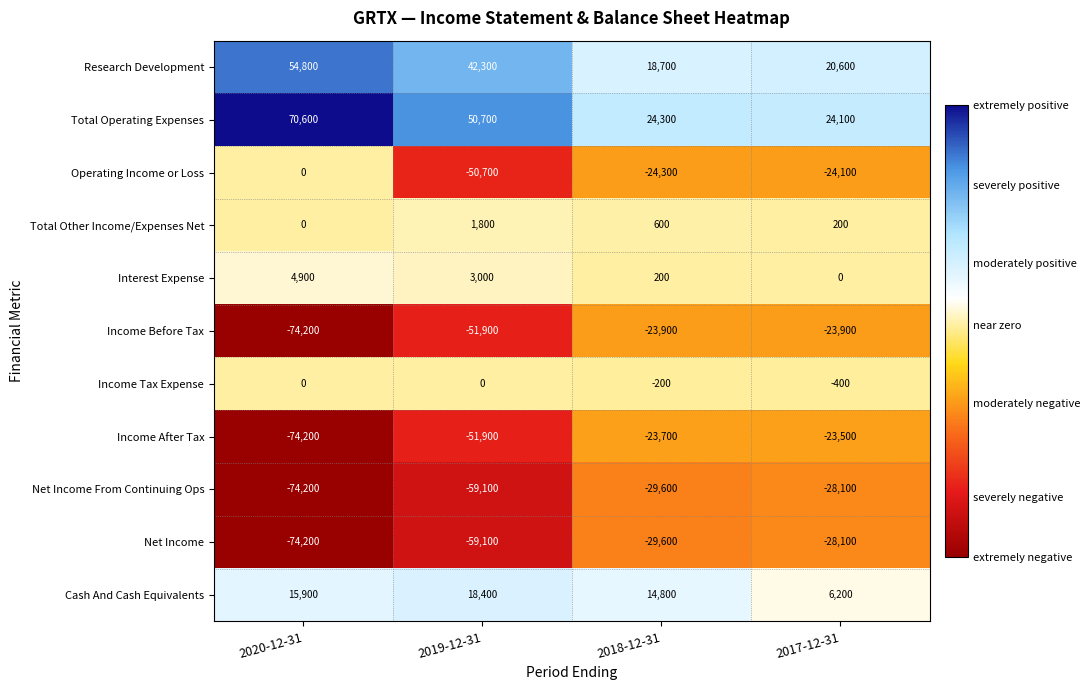

List the labels in order of Income After Tax value, largest first.

2017-12-31, 2018-12-31, 2019-12-31, 2020-12-31